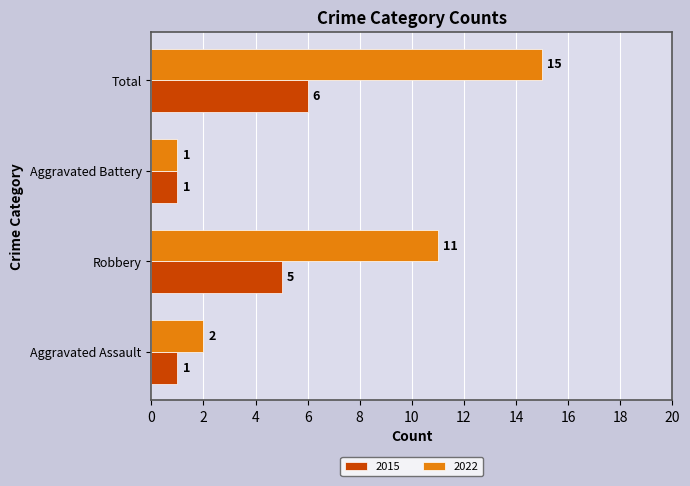

List the series in order of their peak value, lowest first.

2015, 2022